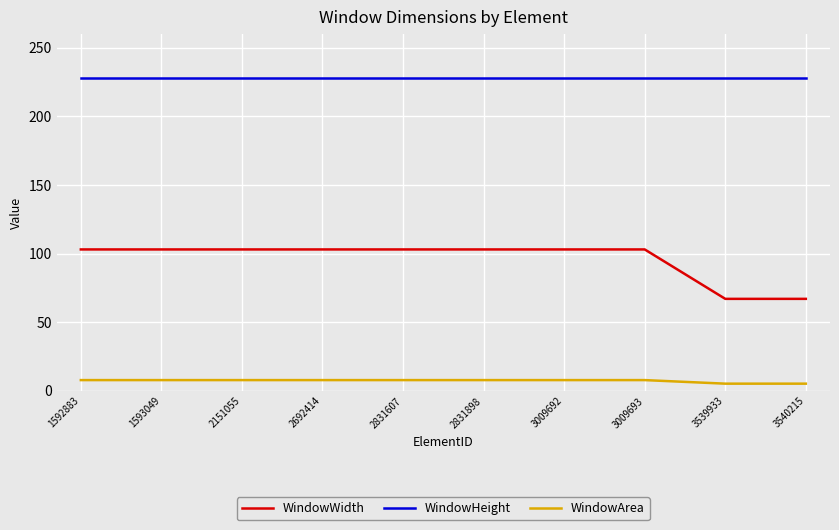

Is it true that WindowWidth equals 135.2 at 1592883?

False